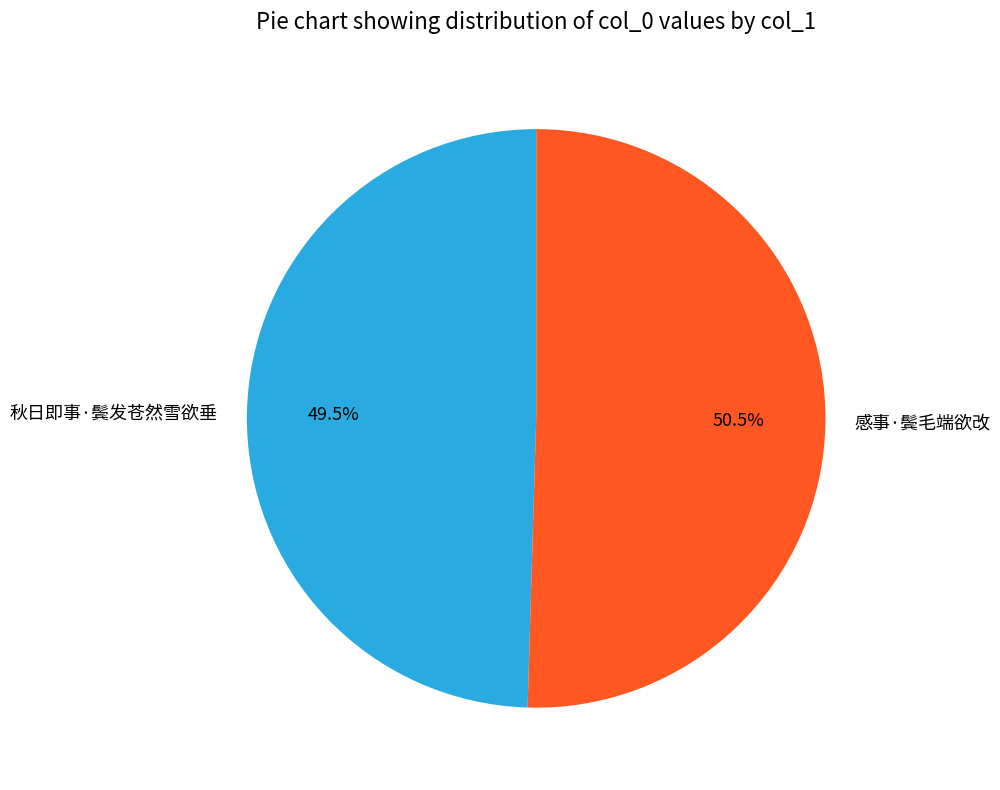

Is there a majority slice in this chart?

Yes